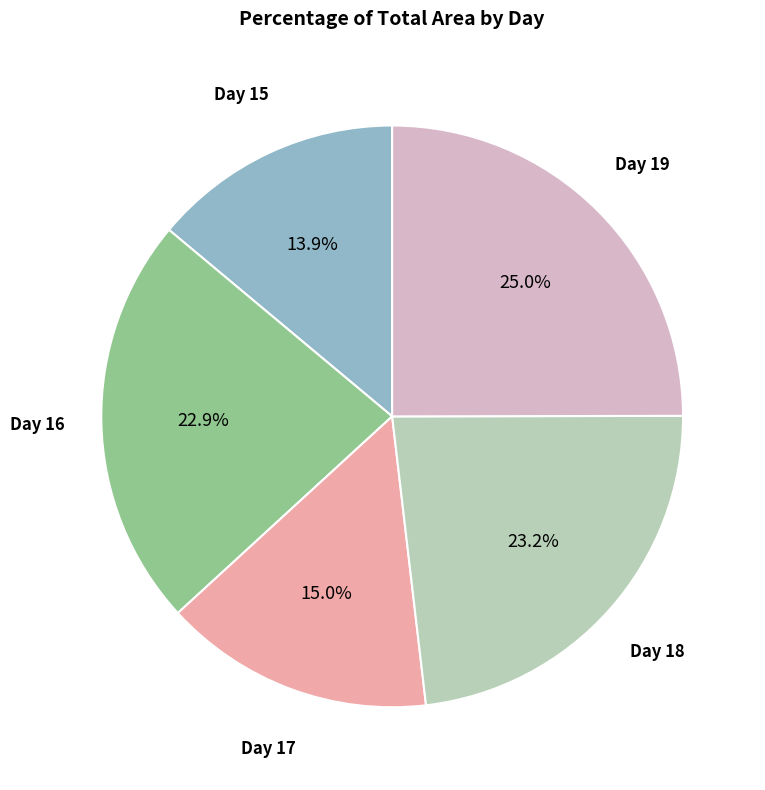

Approximately how many times larger is the value at Day 16 compared to Day 18?

1.0